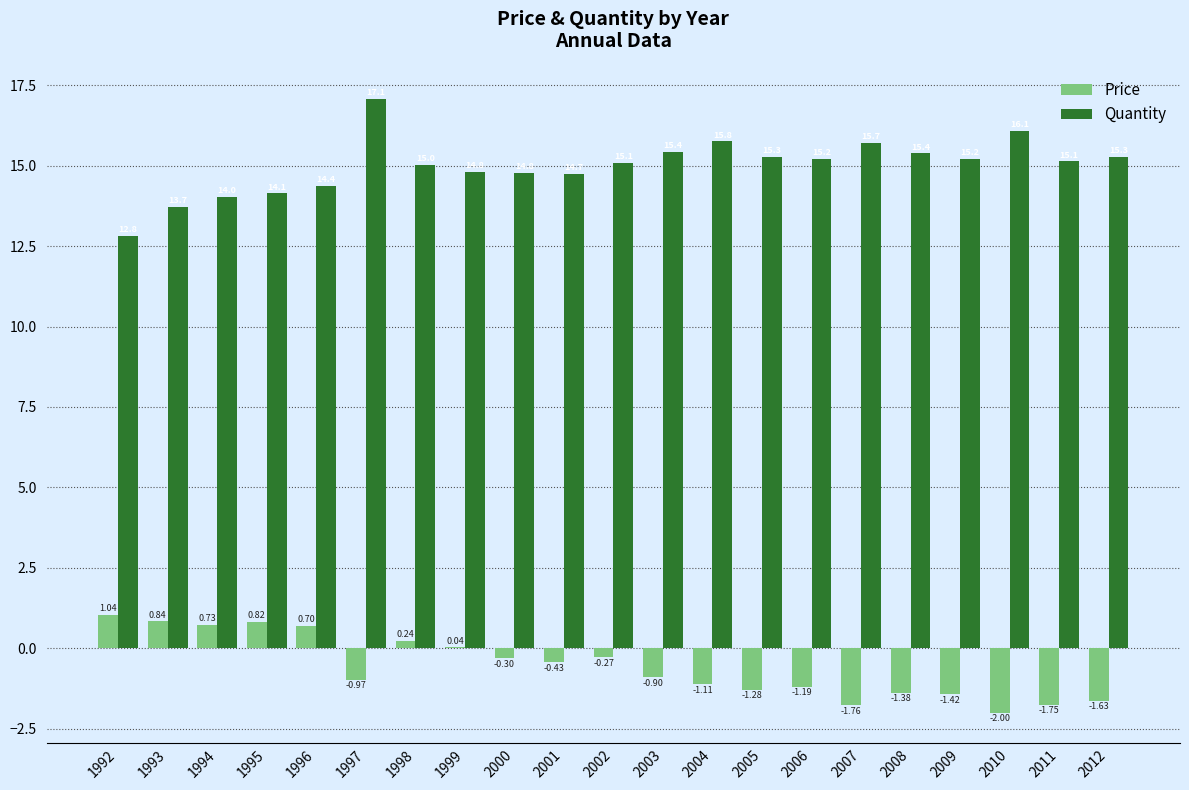

How many data points does each series have?

21